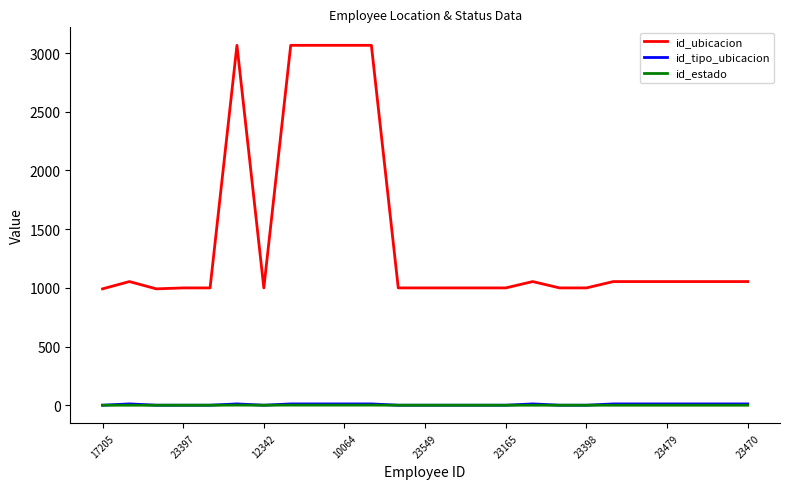

What is the greatest value displayed?

3066